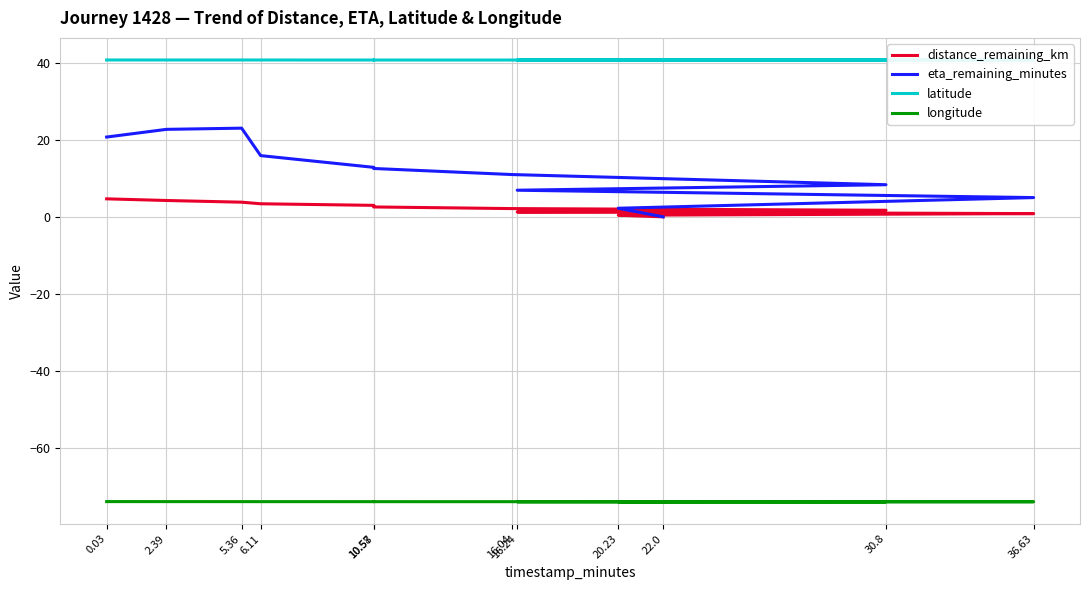

Rank the series at 30.8 from lowest to highest value.

longitude, distance_remaining_km, eta_remaining_minutes, latitude